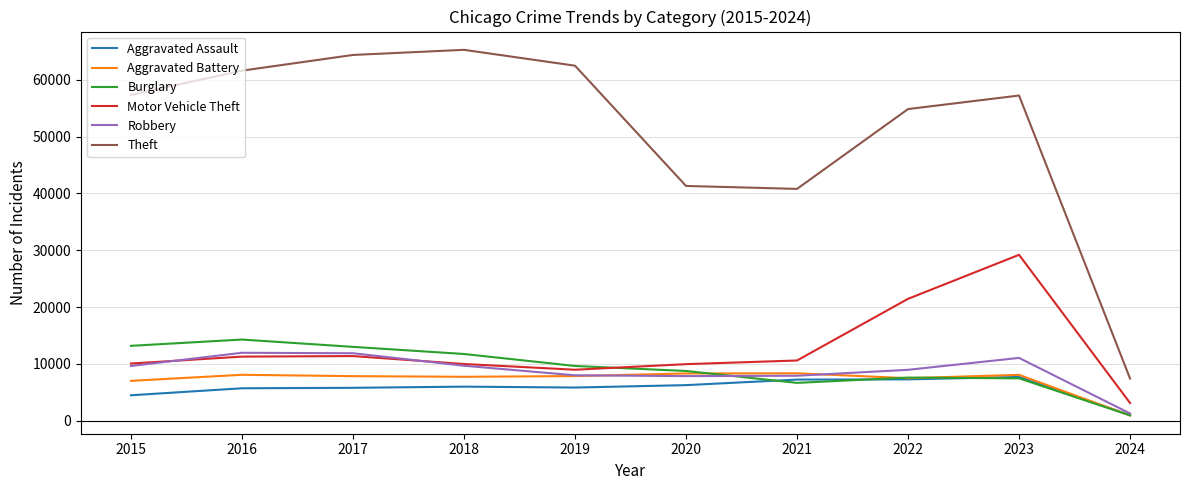

At which category is the sum across all series the highest?

2023